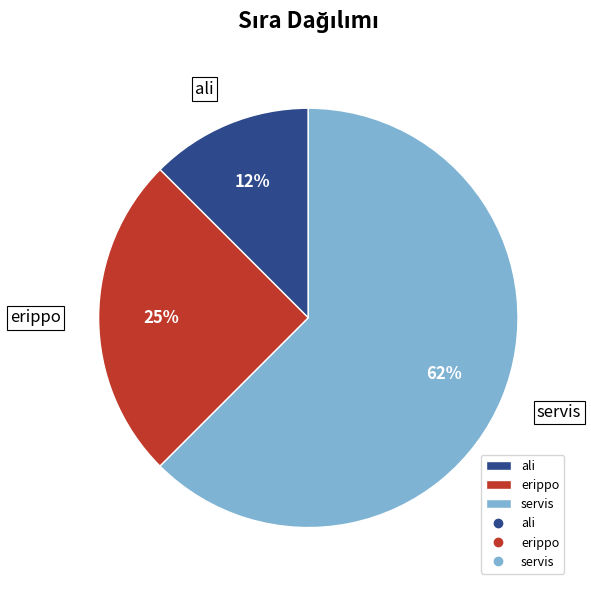

How many slices are in this pie chart?

3